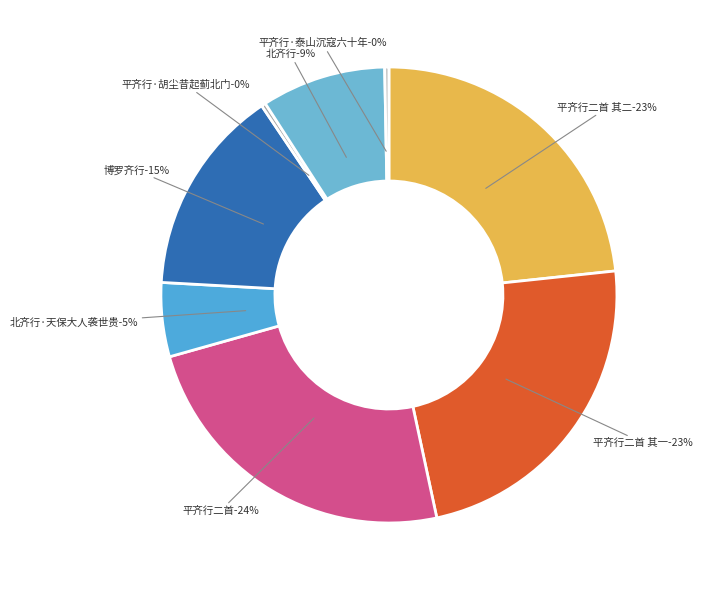

Which category has the smallest portion of the pie?

平齐行·胡尘昔起蓟北门